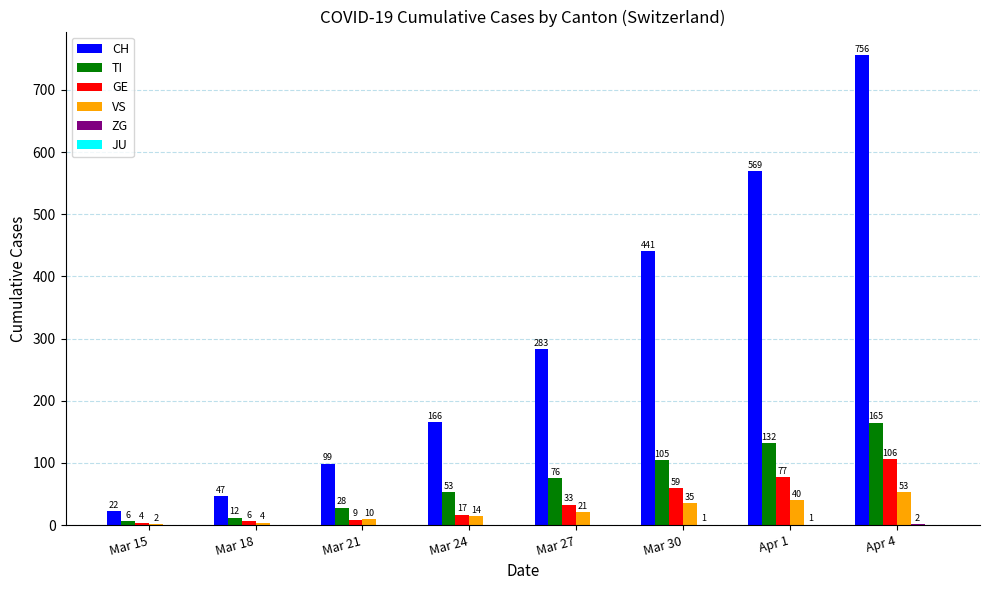

True or false: CH has a value of 569 at Apr 1.

True